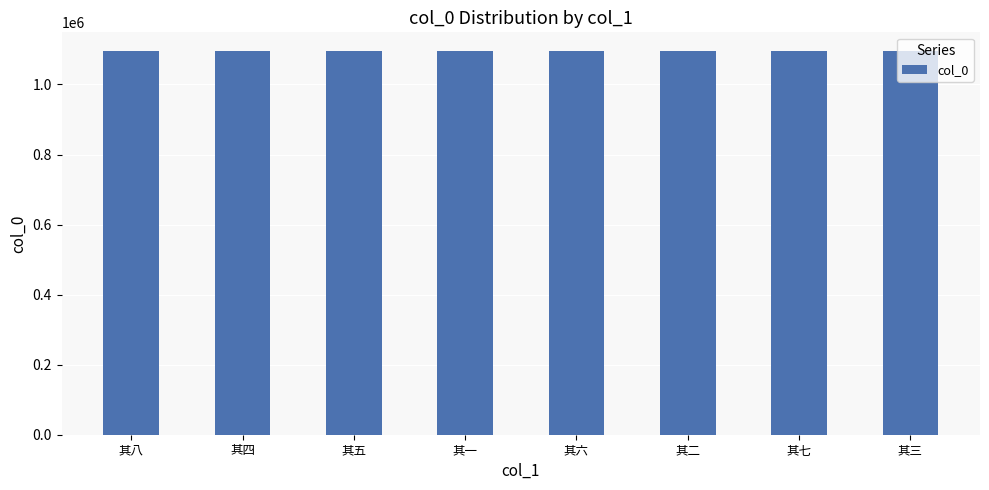

What is the approximate value at 其三?

1094166